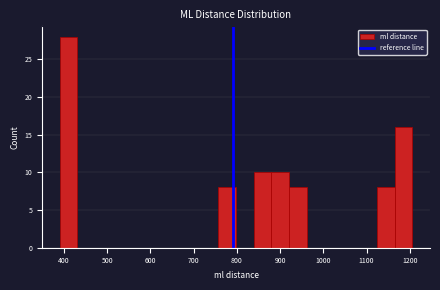

What is the height of the bar covering 920 to 960 on the x-axis? Neither the bar edges nor the heights are printed on the chart, so give them approximately, as read against the axes.

8